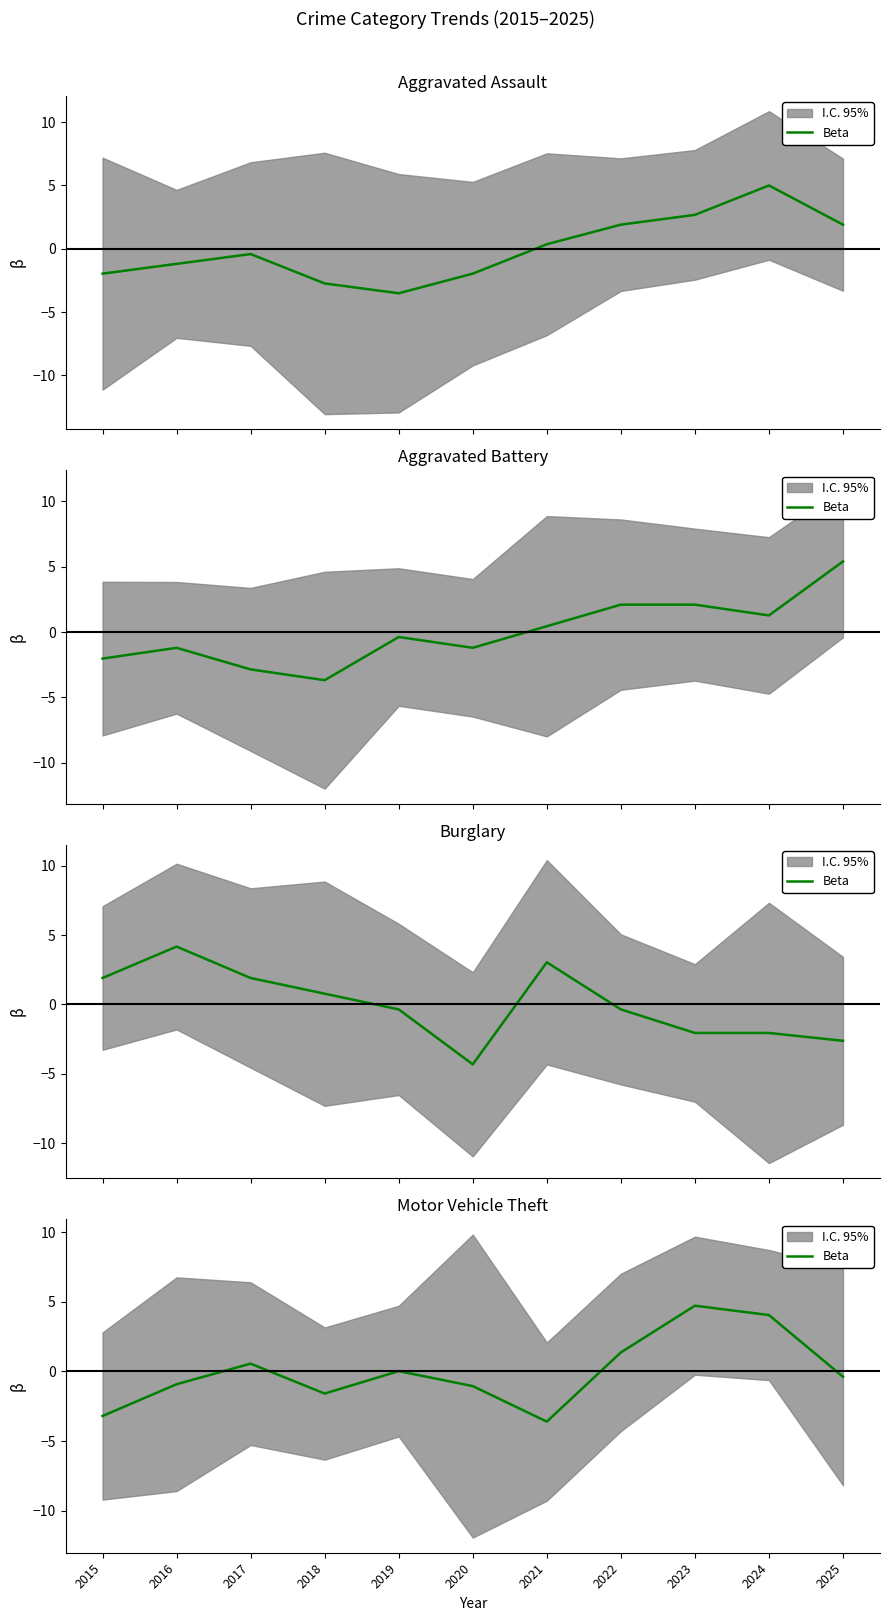

Where is the first local maximum?

2017